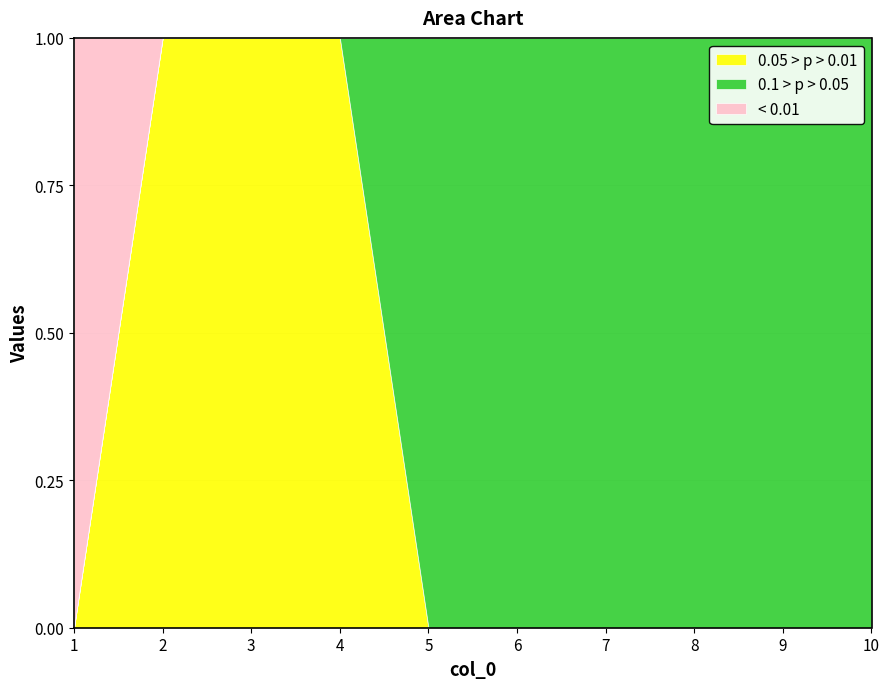

Reading left to right, extract all data points from this chart.

0: 0	1	1	1	0	0	0	0	0	0
1: 0	0	0	0	1	1	1	1	1	1
2: 1	0	0	0	0	0	0	0	0	0